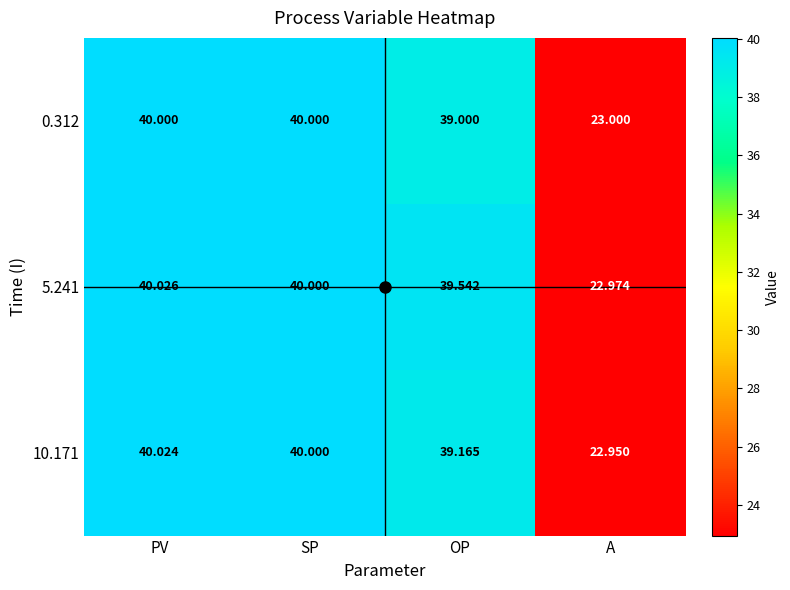

At which category does the chart reach its peak across all series?

PV